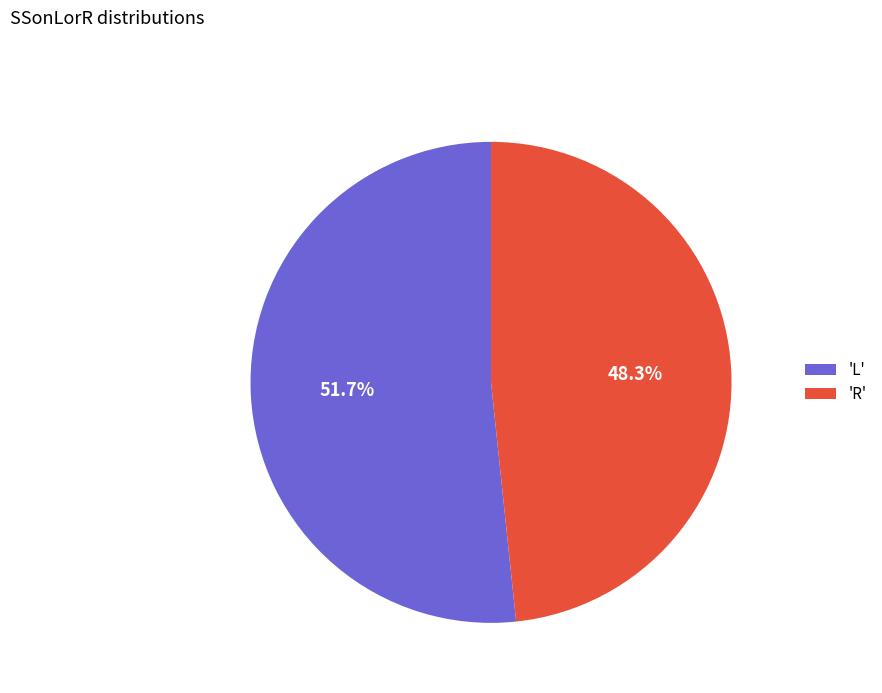

Which category has the biggest portion of the pie?

'L'